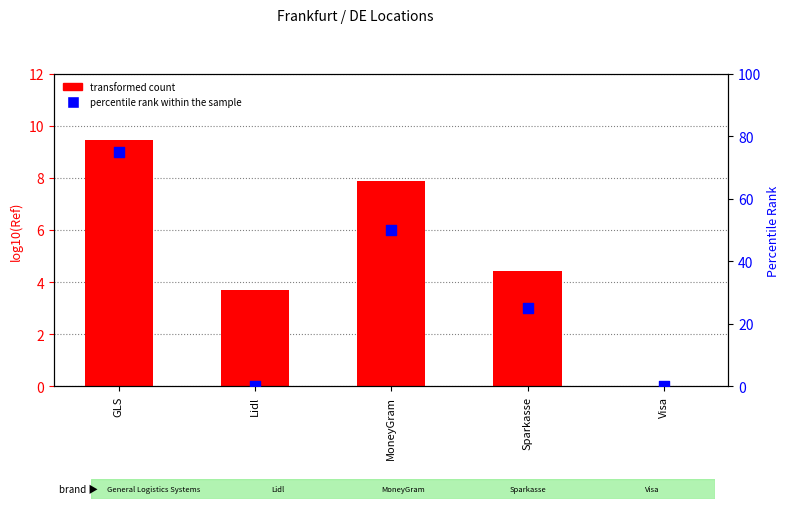

Which series reaches the minimum Y coordinate?

transformed count